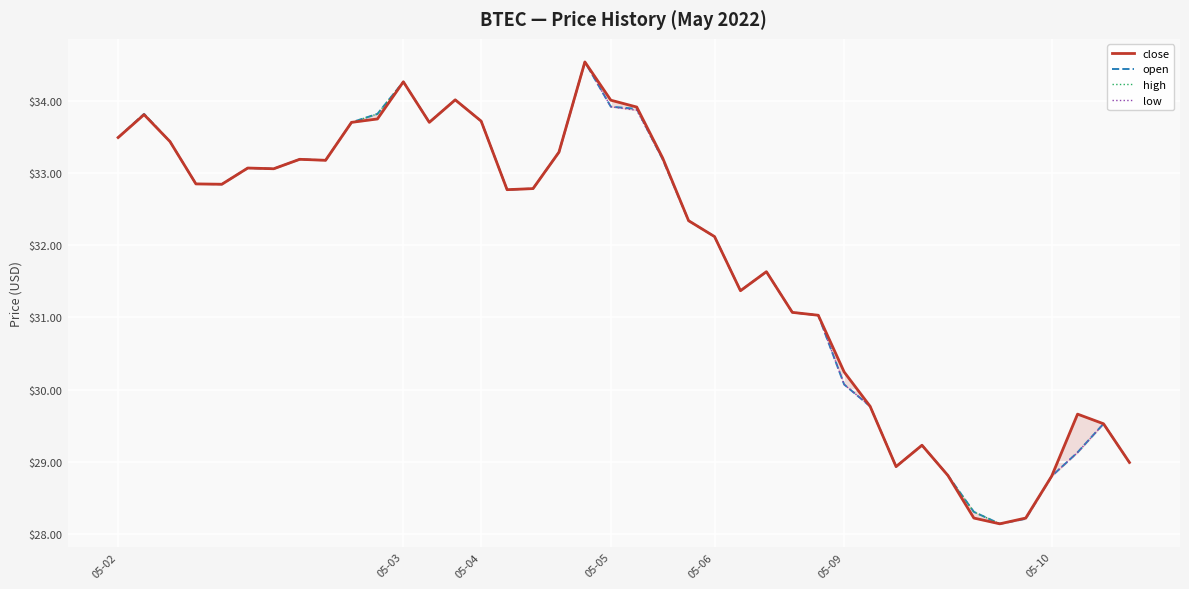

Rank the series by their average value, from highest to lowest.

high, close, open, low